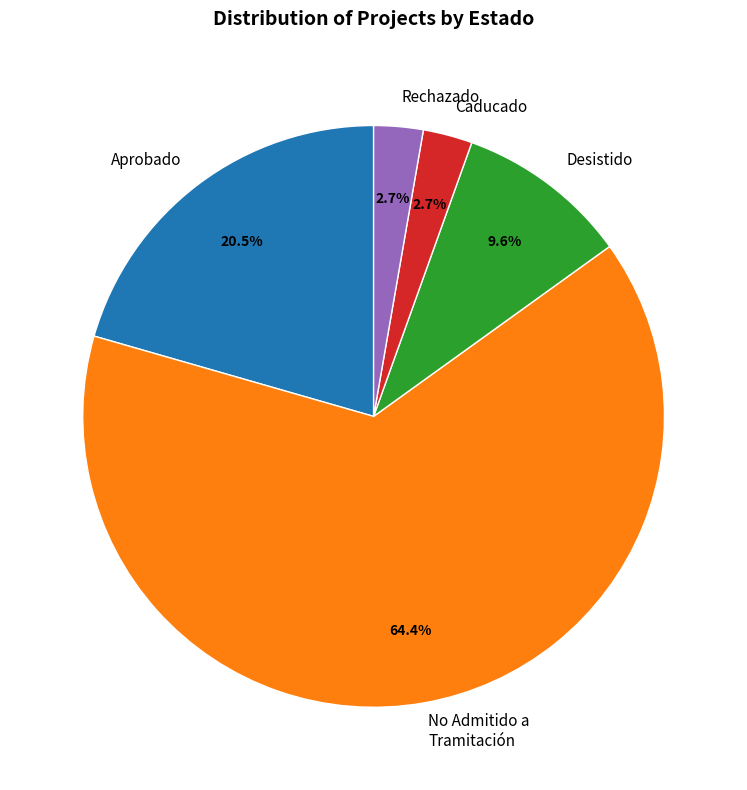

Does No Admitido a Tramitación represent more than half of the total?

Yes